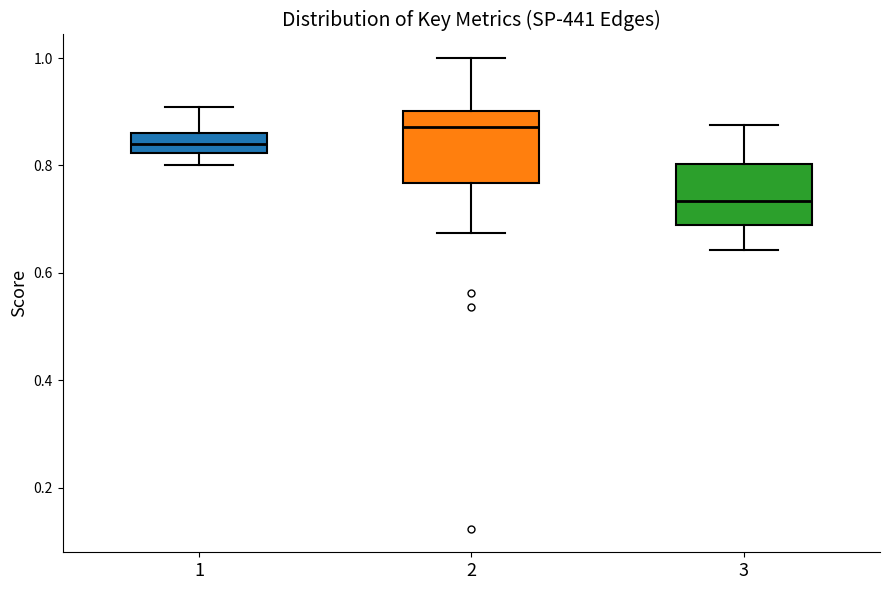

Reading left to right, transcribe this box plot: for each box, give where its median line is, the range the box spans, and where its two whiskers end, as read against the y-axis. The values are not printed on the chart, so give them approximately, as read against the axis.

1: median 0.84, box 0.82 to 0.86, whiskers 0.80 to 0.90
2: median 0.88, box 0.76 to 0.90, whiskers 0.68 to 1.00
3: median 0.74, box 0.68 to 0.80, whiskers 0.64 to 0.88